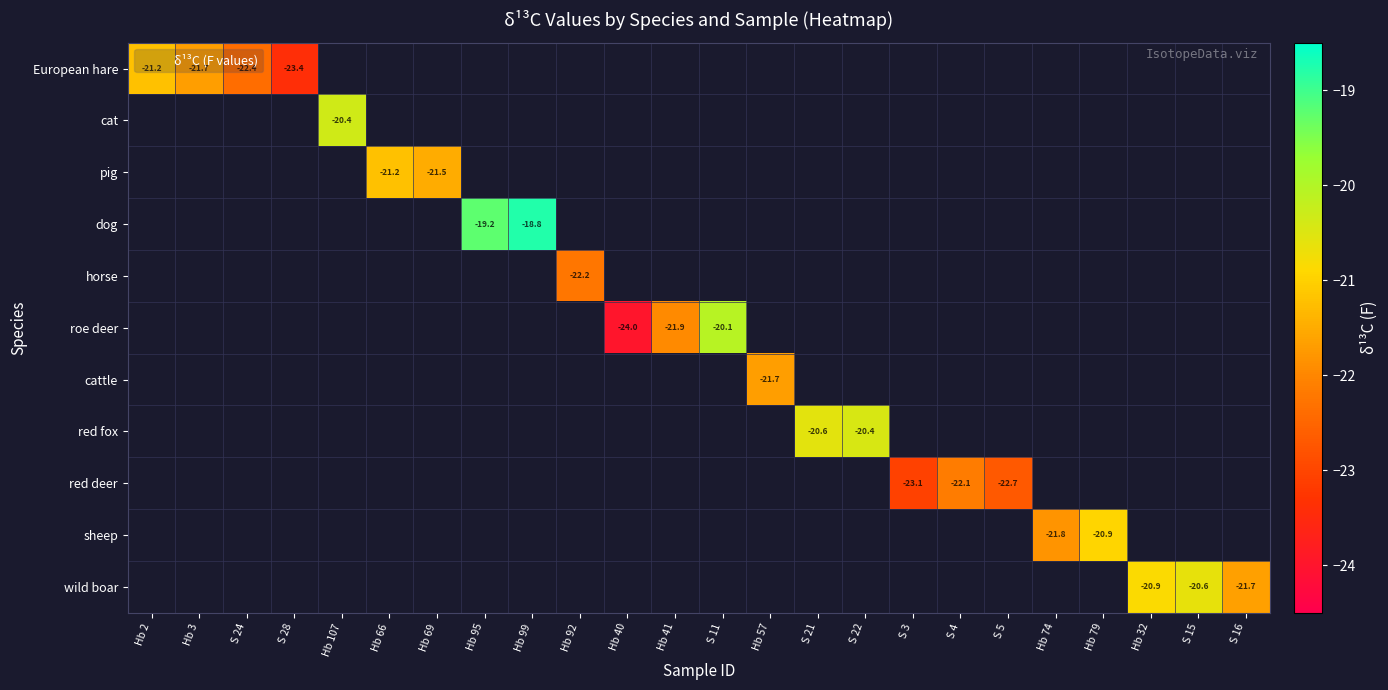

At which category does the chart reach its peak across all series?

Hb 99